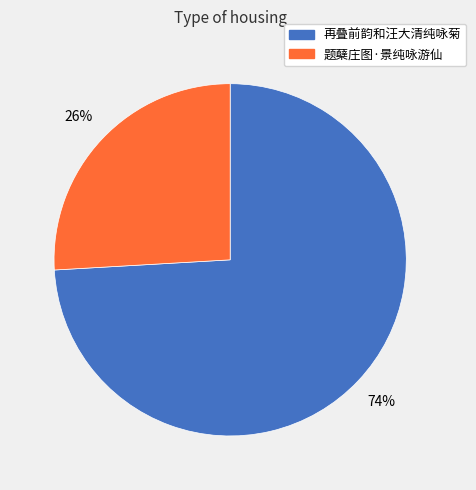

To the nearest percent, what is the combined percentage of 题蘖庄图·景纯咏游仙 and 再叠前韵和汪大清纯咏菊?

100%